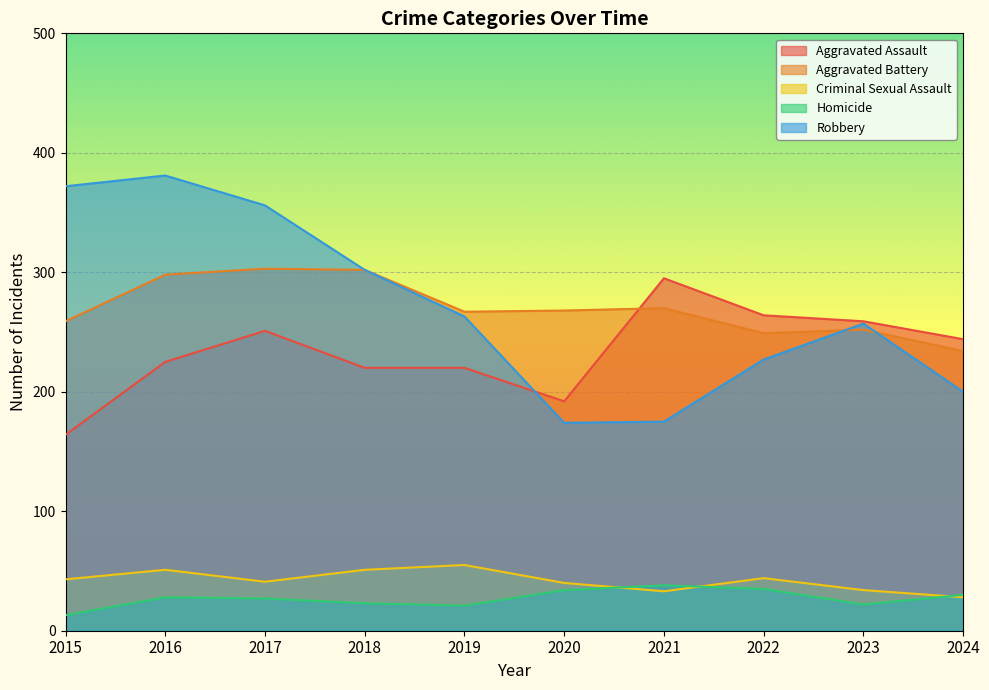

Where is Aggravated Battery nearest to the value 268?

2020